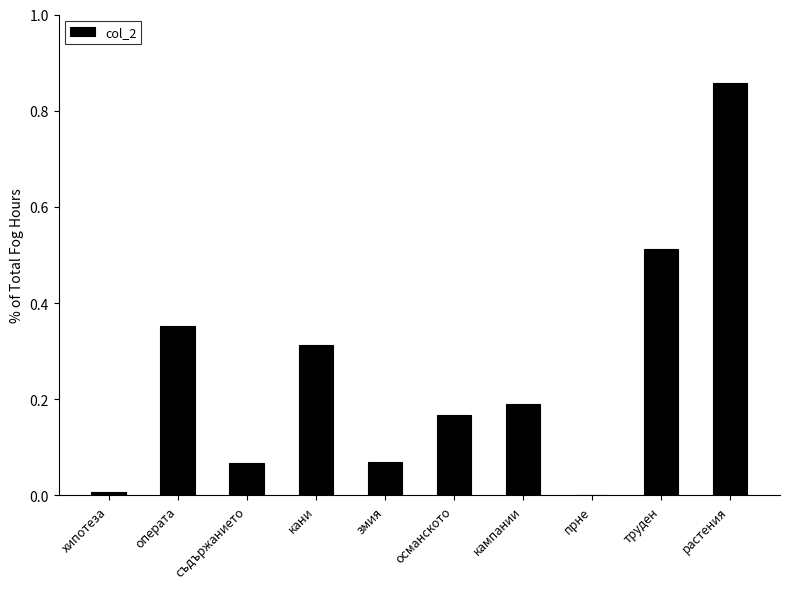

What is the sum of all values?

2.5